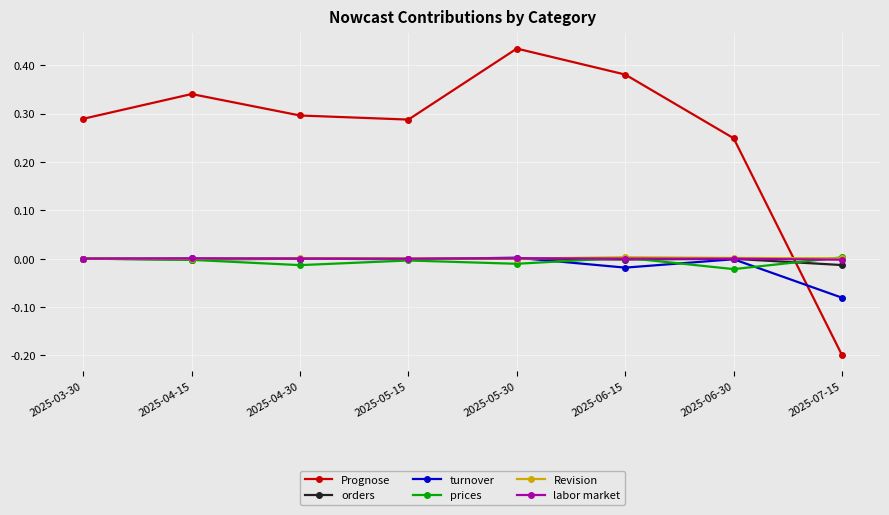

How many intersections are there between turnover and Prognose?

1